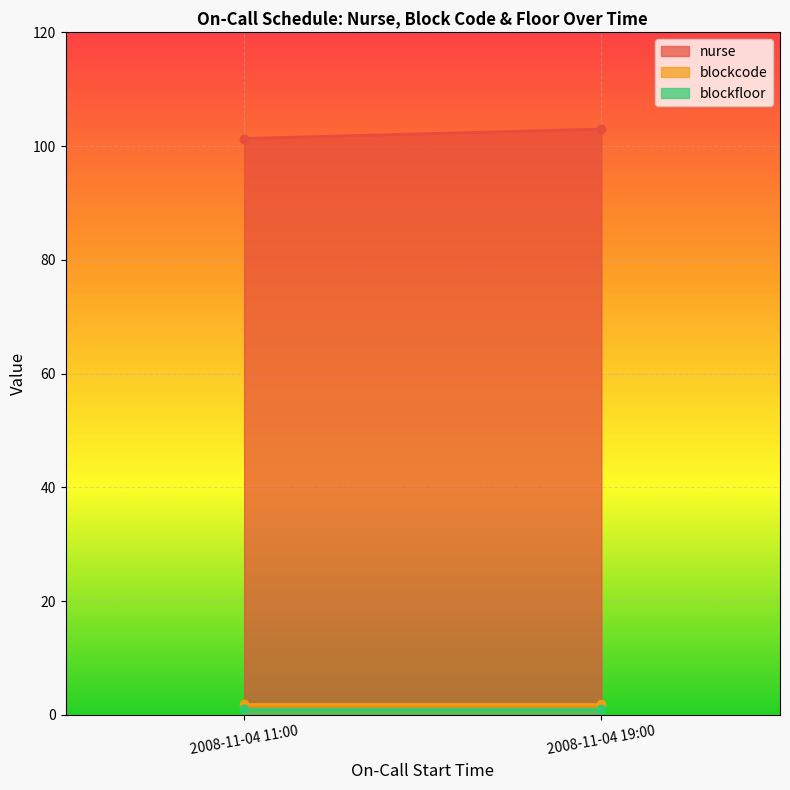

True or false: blockfloor has more than 2 interior local peaks.

False